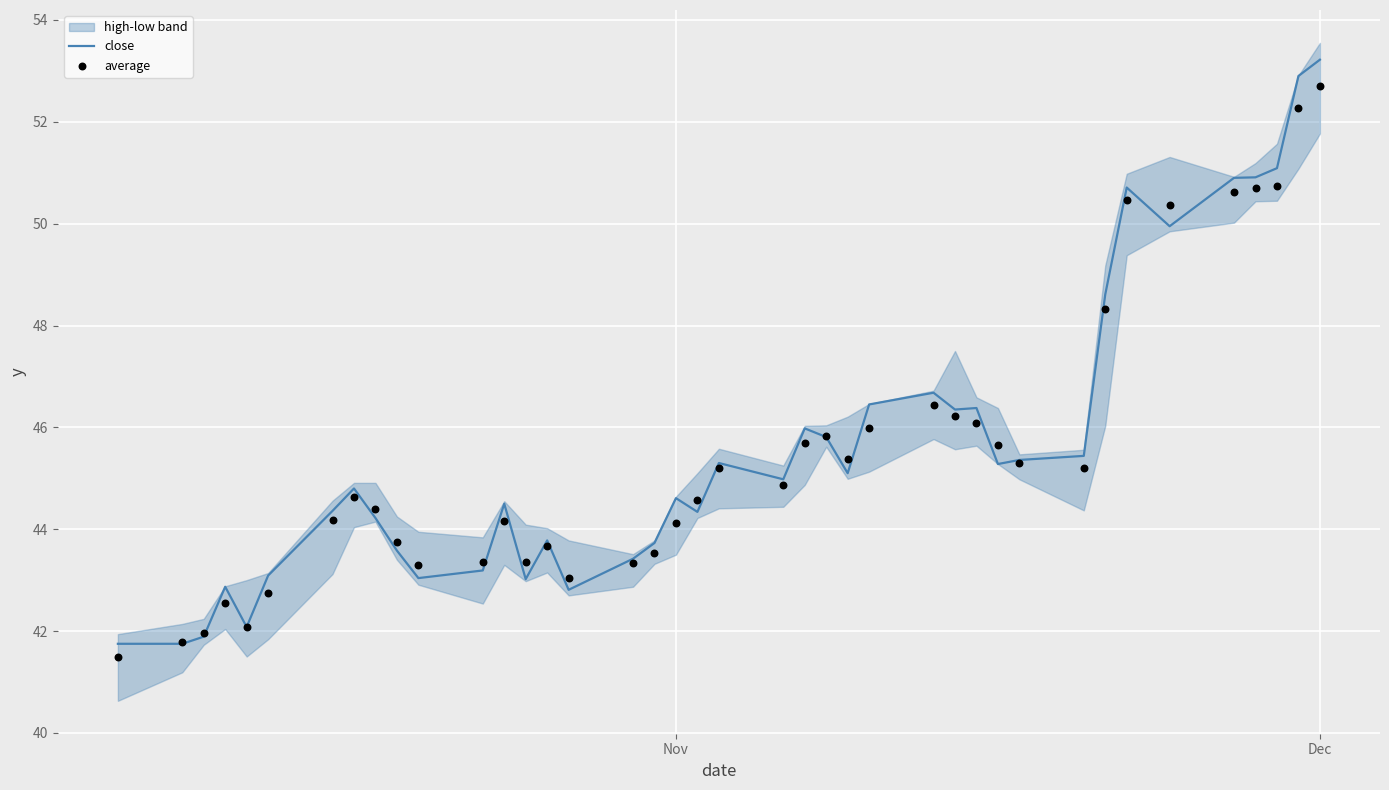

What is the highest value of the close series?

53.2